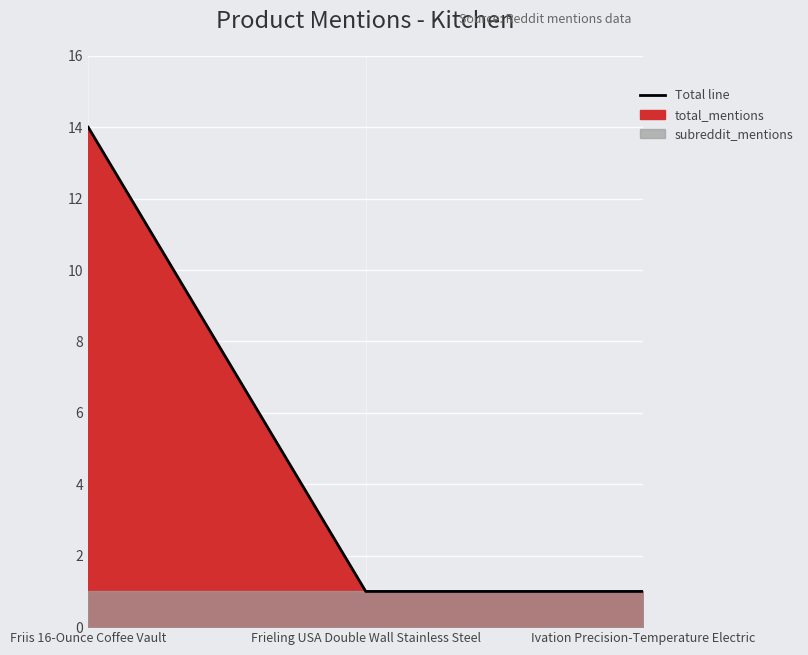

What is the average value?

5